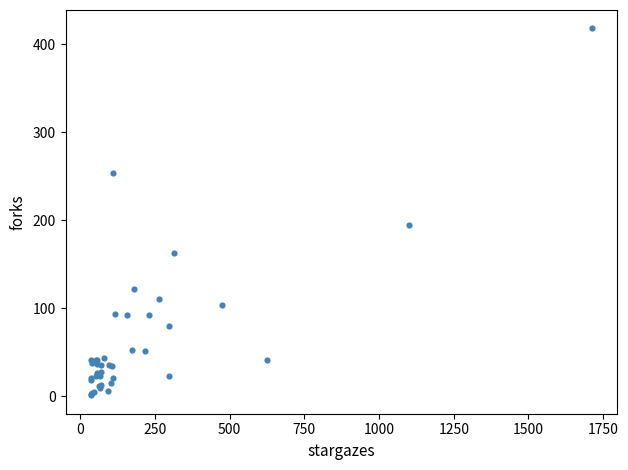

What Y value in the scatter plot is closest to 209?

195